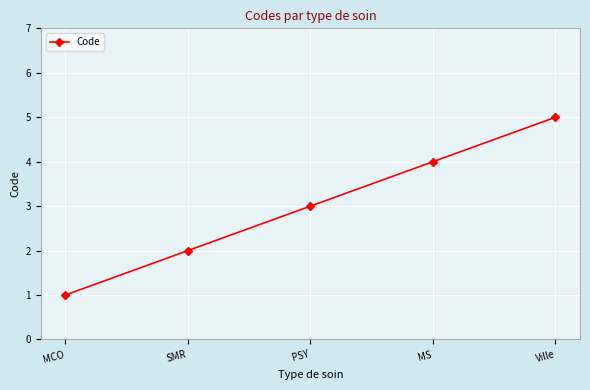

Count the values in the range 2 to 4.

3